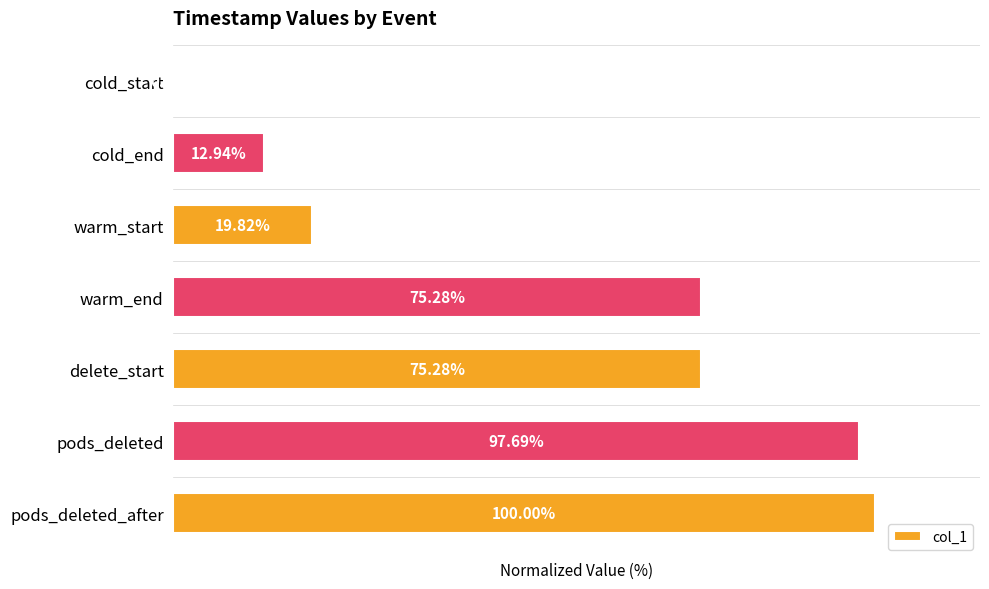

Between pods_deleted and warm_start, which is larger?

pods_deleted